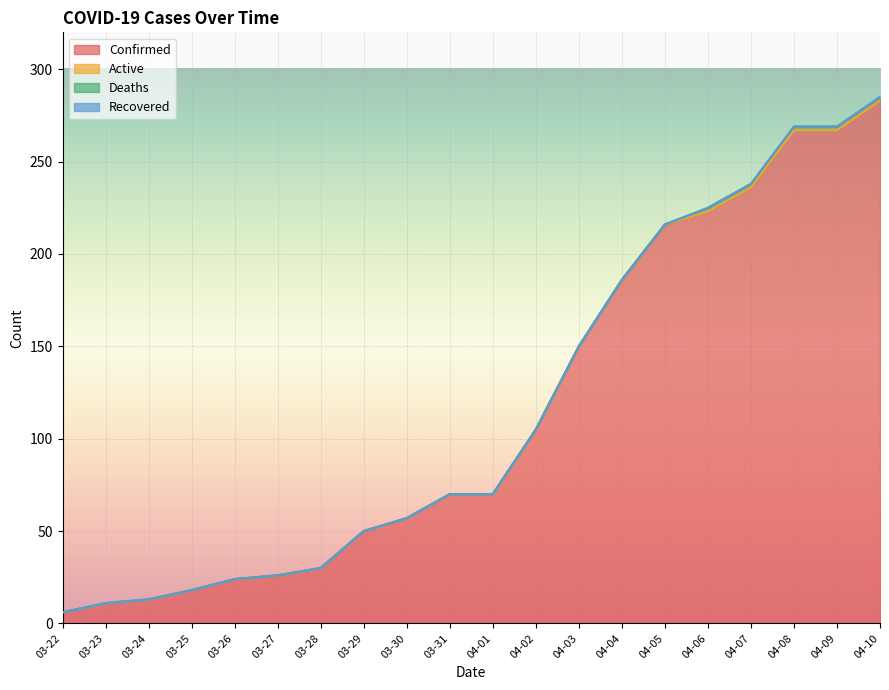

True or false: Confirmed and Recovered cross at least once.

False